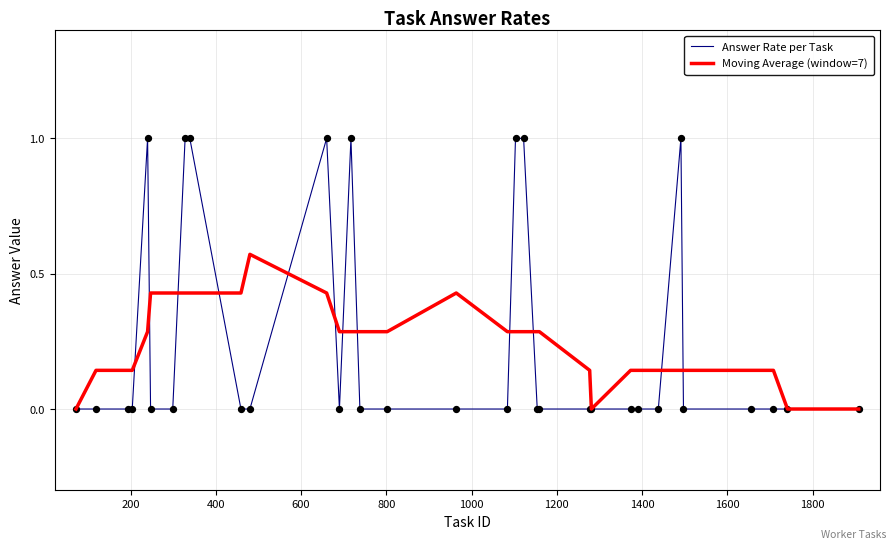

What is the maximum value shown in the chart?

1.0